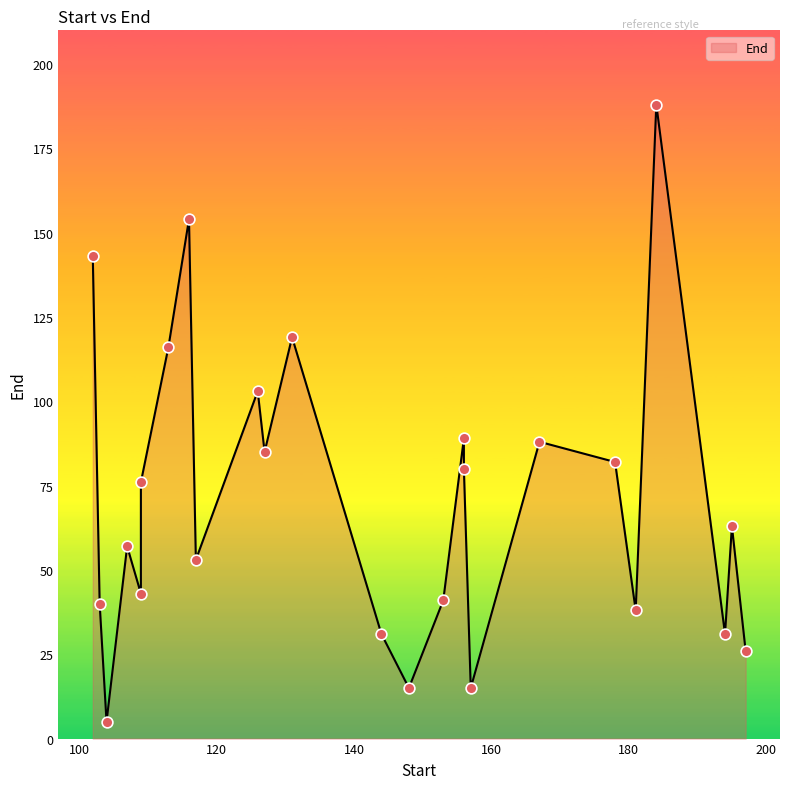

What is the change in value from 116 to 156?

-74